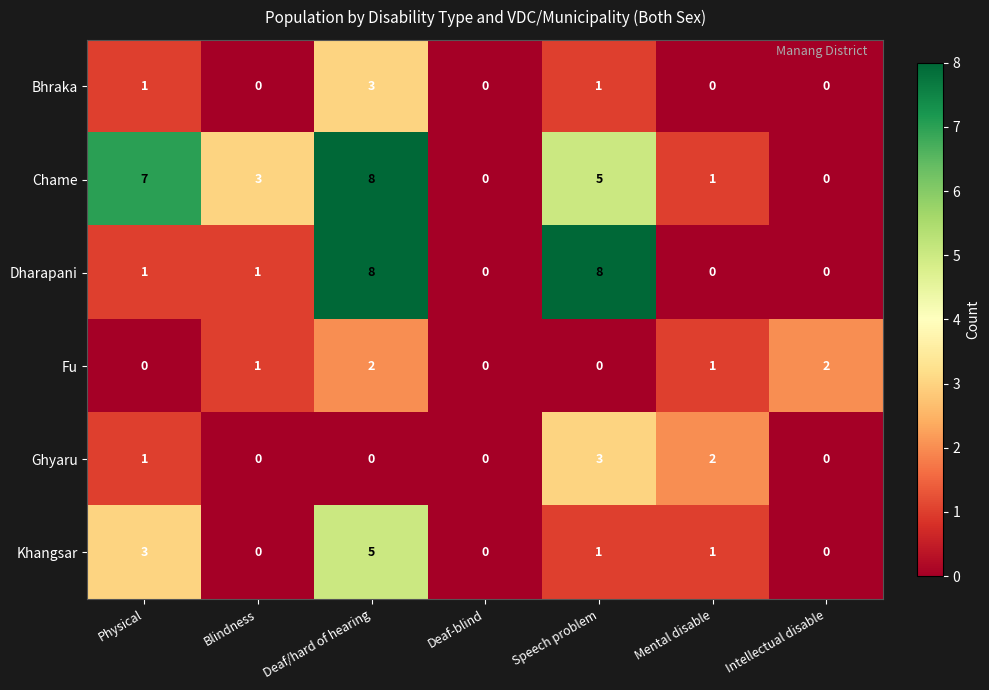

True or false: Dharapani has a value of 0 at Deaf-blind.

True